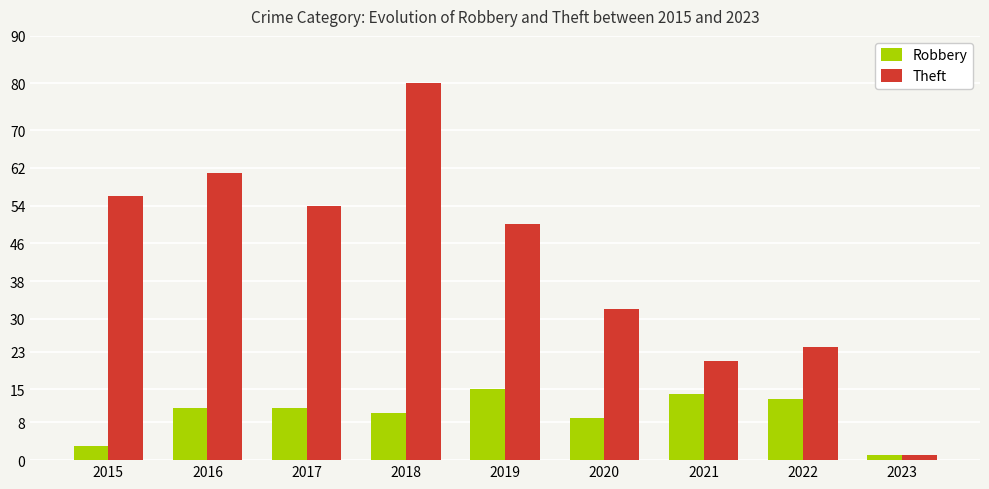

Which series has the largest total across all categories?

Theft